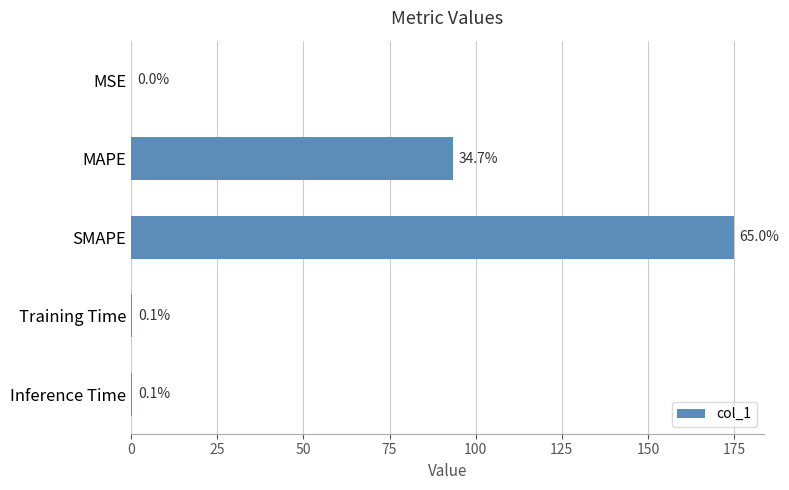

Are the bars horizontal?

Yes